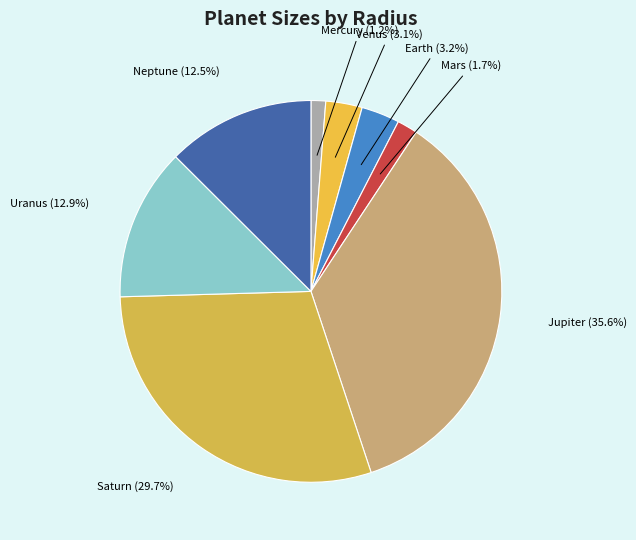

What portion of the pie excludes Neptune?

87.5%